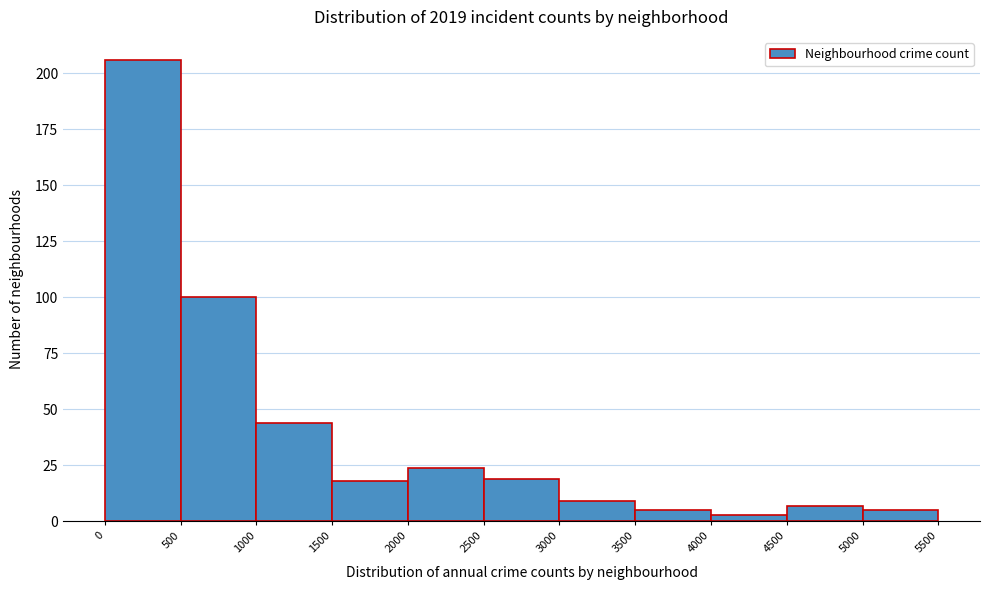

What is the height of the bar covering 4500 to 5000 on the x-axis? The values are not printed on the chart, so give them approximately, as read against the axis.

5